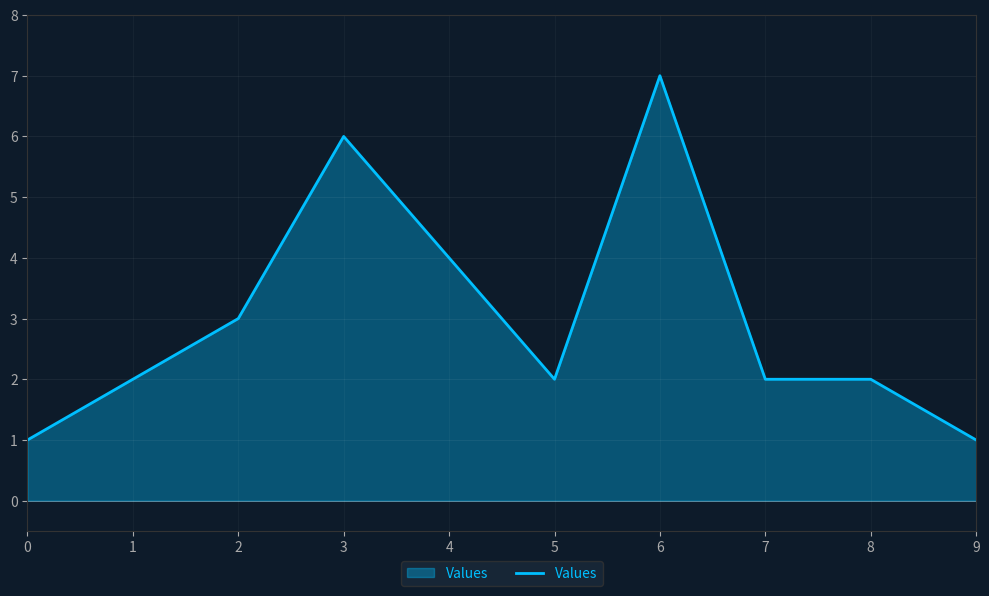

What value does the data have at 9?

1